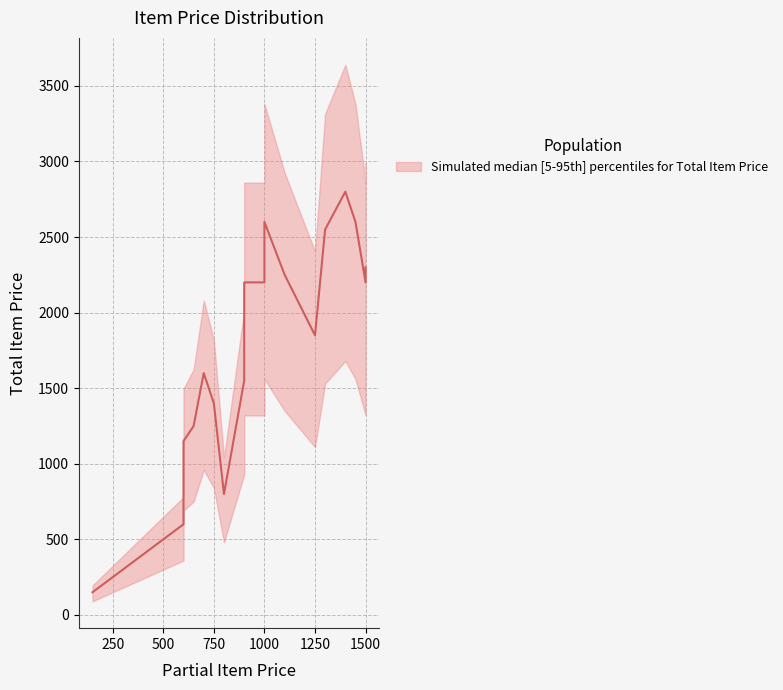

True or false: Partial Item Price and Total Item Price cross at least once.

False